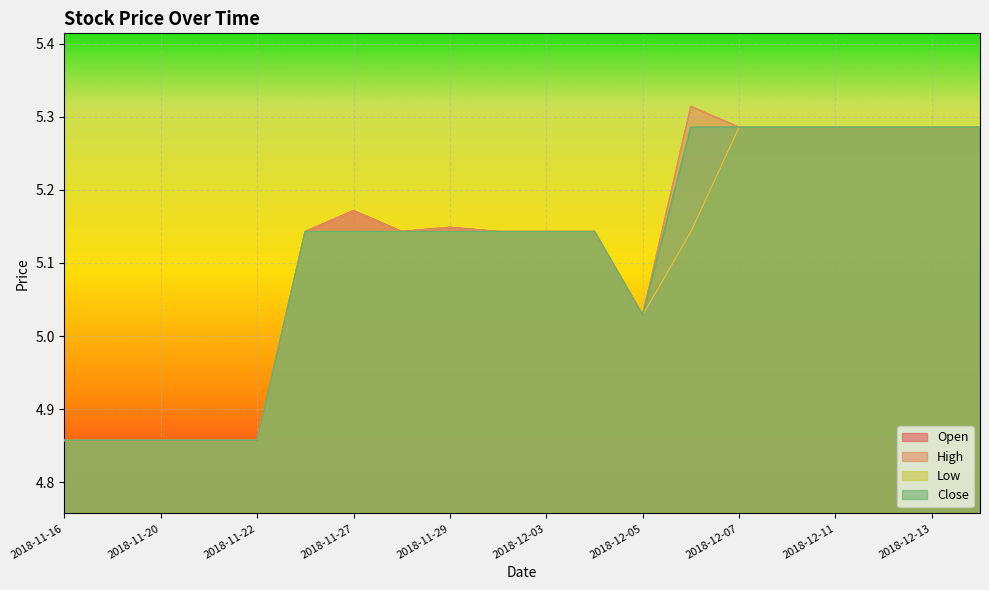

What is the approximate value of High at 2018-12-03?

5.1